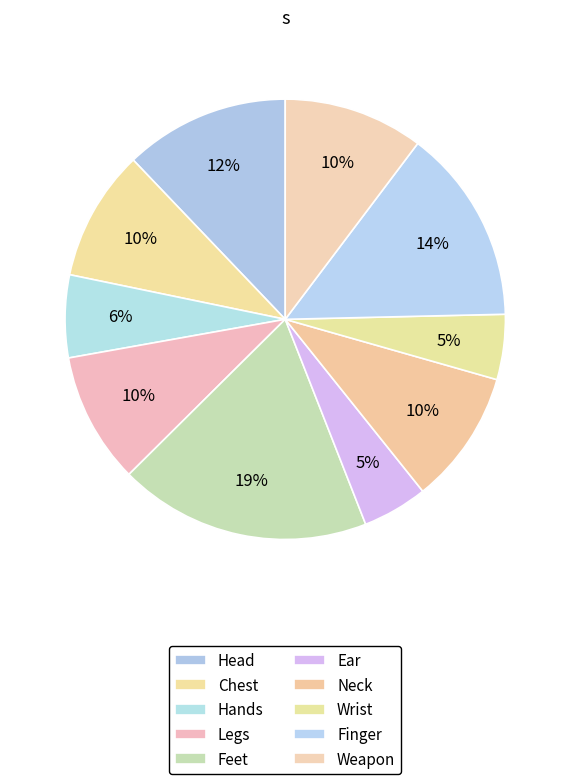

How many slices are in this pie chart?

10